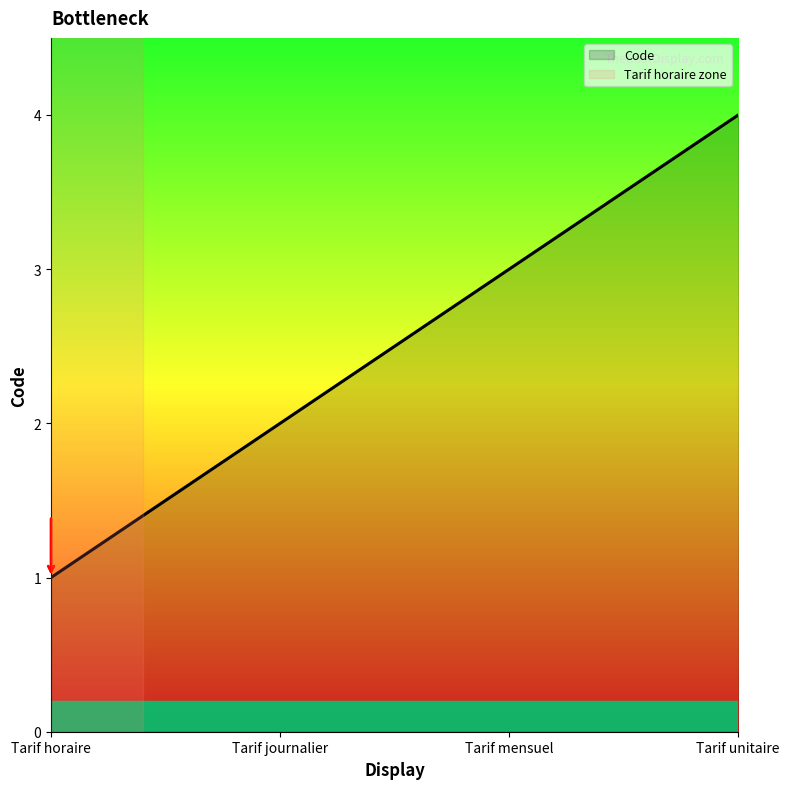

True or false: the data shows 4 at Tarif unitaire.

True